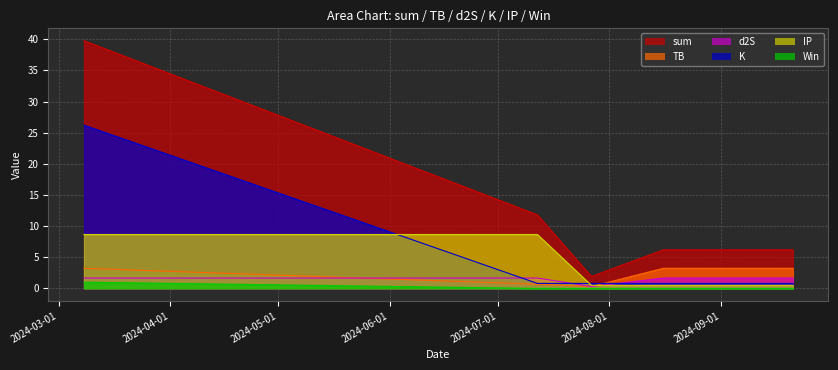

At which label is d2S closest to 0?

2024-07-27